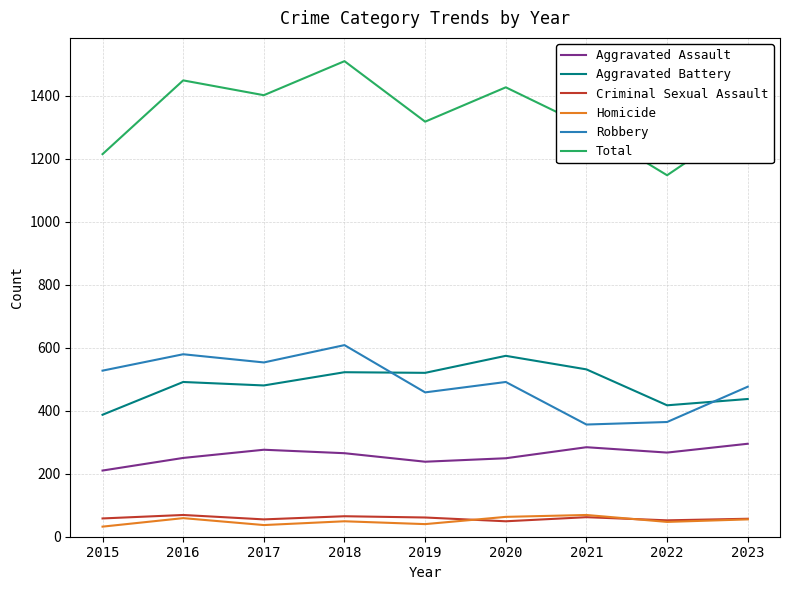

What is the greatest value displayed?

1509